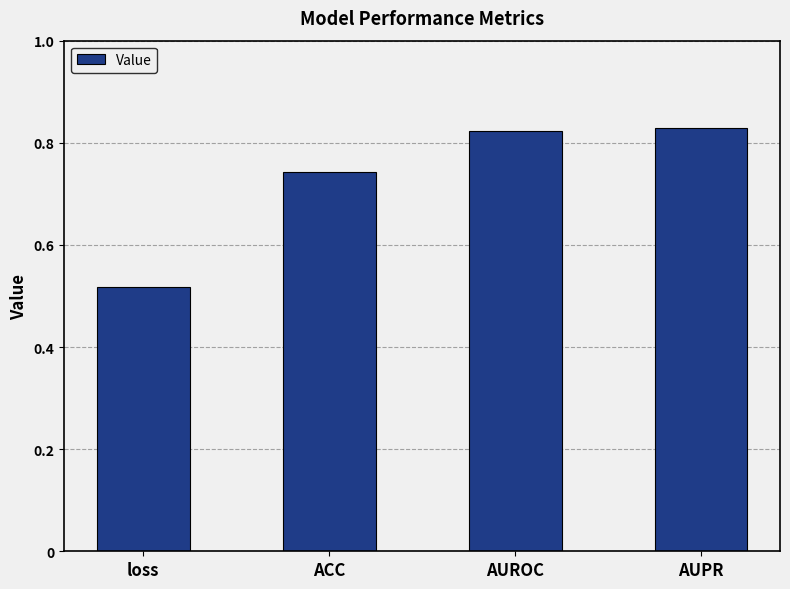

What is the sum of the values at AUROC and ACC?

1.6